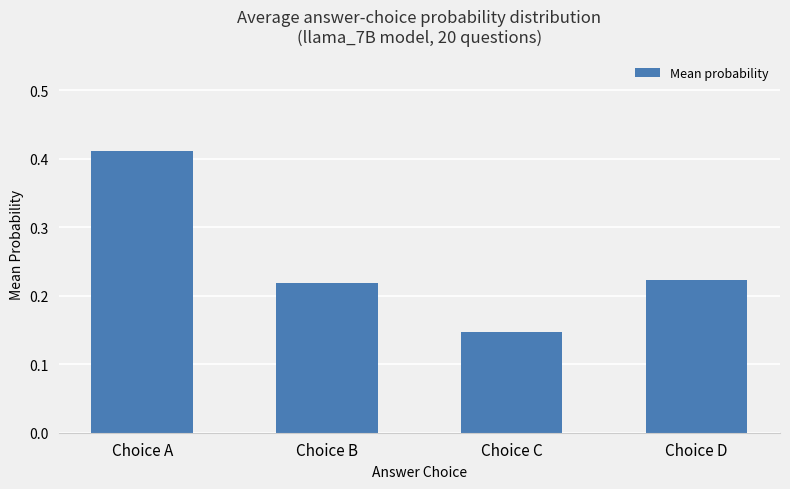

How many categories are shown in the chart?

4